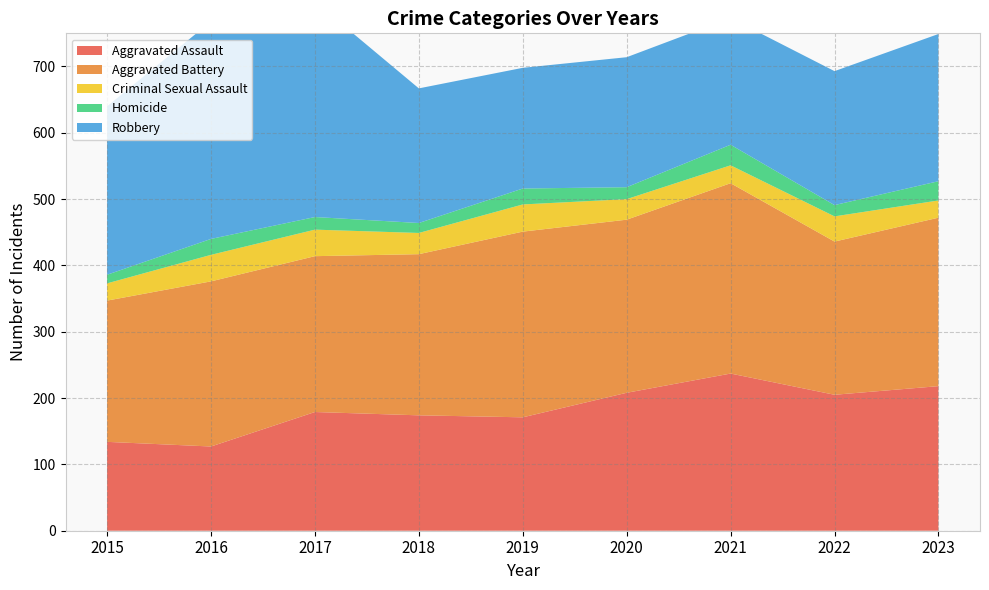

Reading left to right, what are all the values shown in this chart?

Aggravated Assault: 134	127	179	174	171	208	237	205	218
Aggravated Battery: 213	249	235	243	280	261	287	231	254
Criminal Sexual Assault: 26	40	40	32	41	31	27	38	26
Homicide: 13	24	19	15	24	18	31	17	29
Robbery: 254	328	325	203	182	196	191	202	222